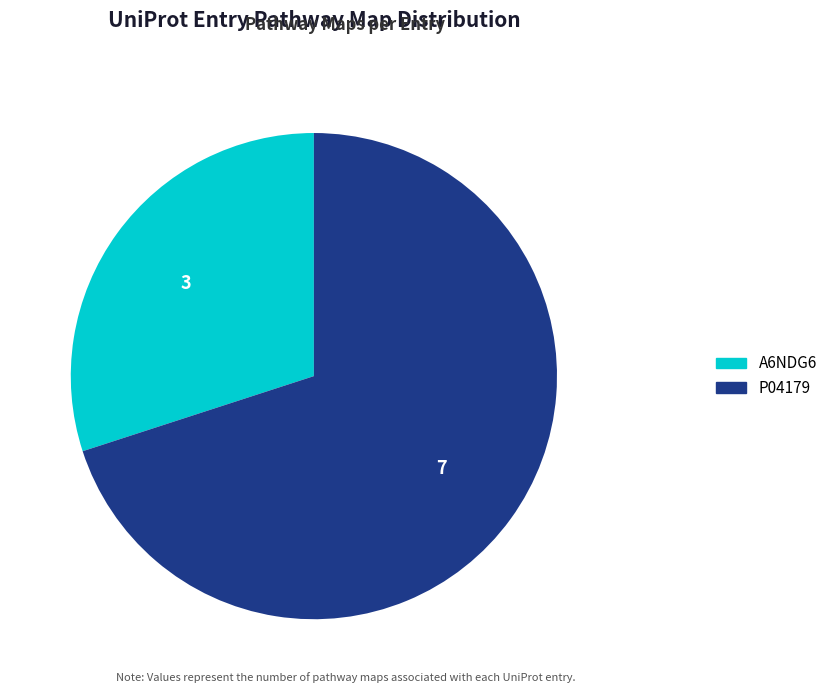

Is it true that A6NDG6 is 16% of the pie?

False